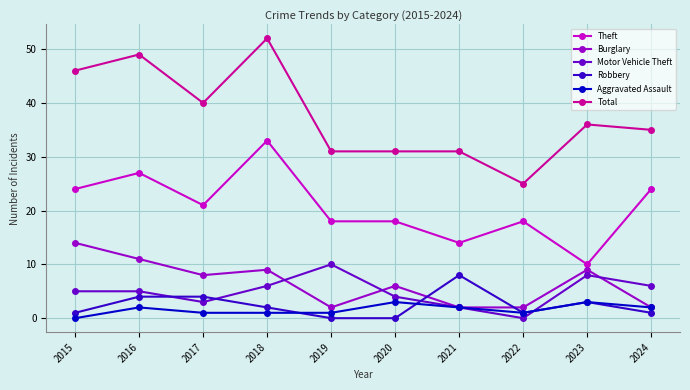

What is the sum of the Robbery values at 2023 and 2016?

7